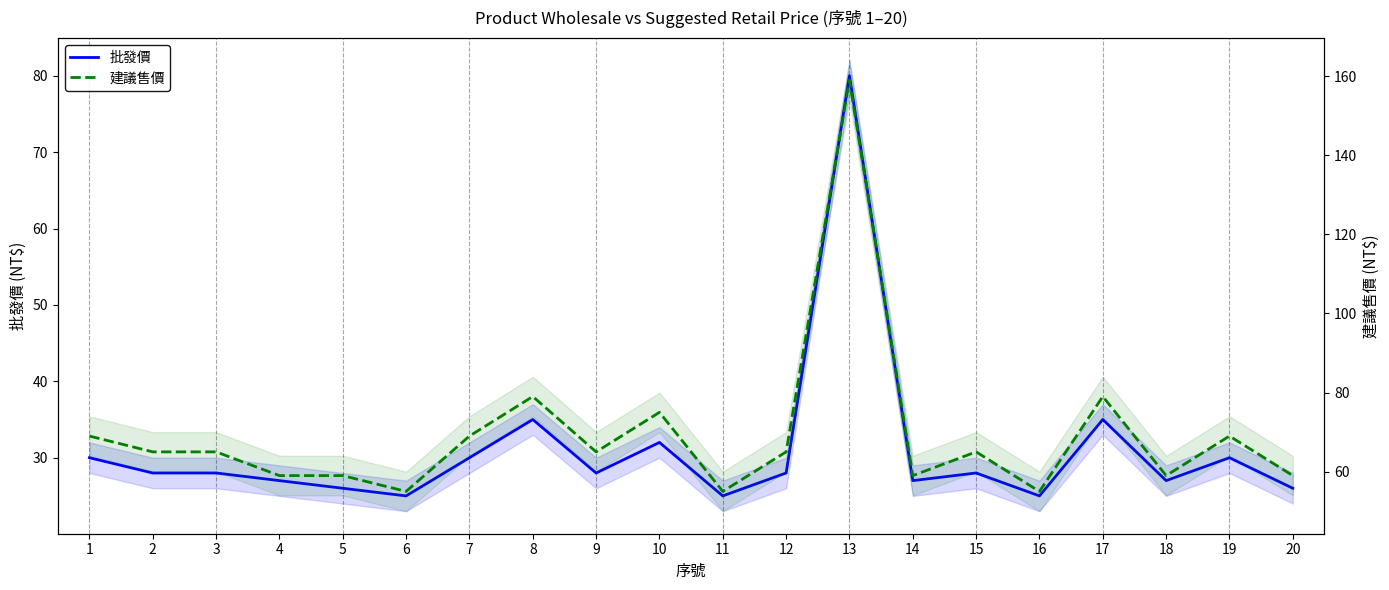

At which label is 批發價 closest to 52?

8